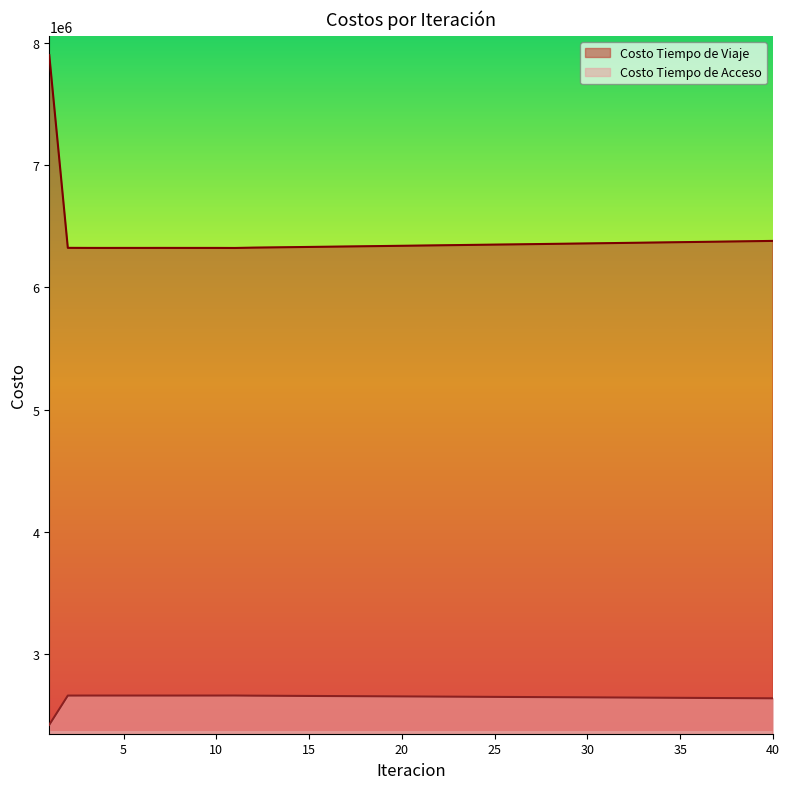

Rank the series by their maximum value, from lowest to highest.

Costo Tiempo de Acceso, Costo Tiempo de Viaje